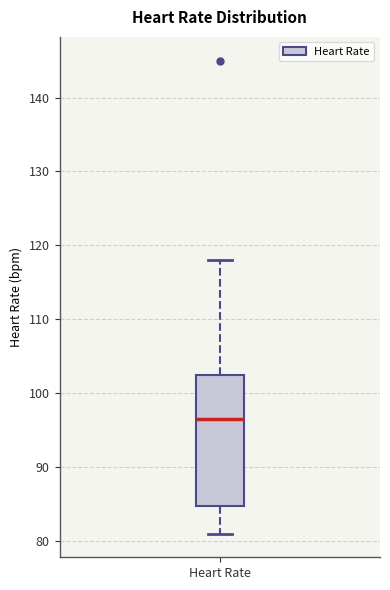

Transcribe this box plot: give where the median line is, the range the box spans, and where the two whiskers end, as read against the y-axis. The values are not printed on the chart, so give them approximately, as read against the axis.

median 97, box 85 to 103, whiskers 81 to 118